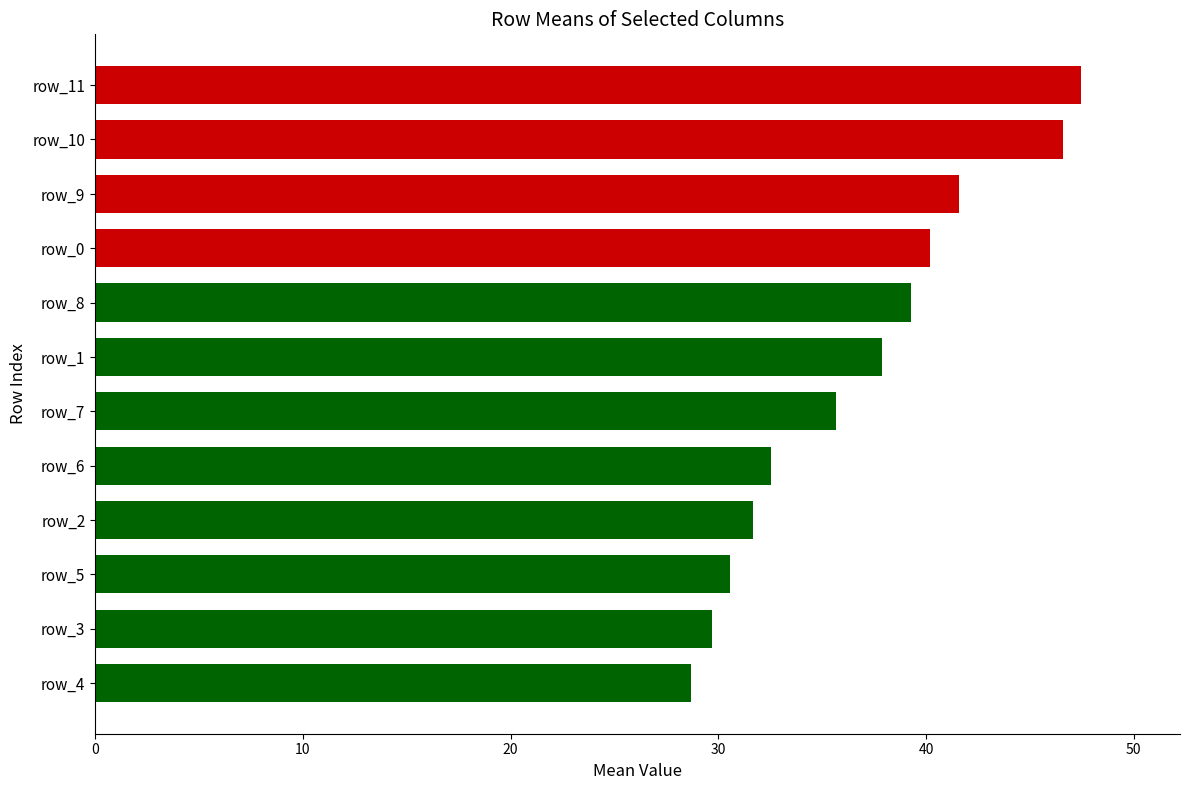

True or false: the data shows 28.7 at row_4.

True